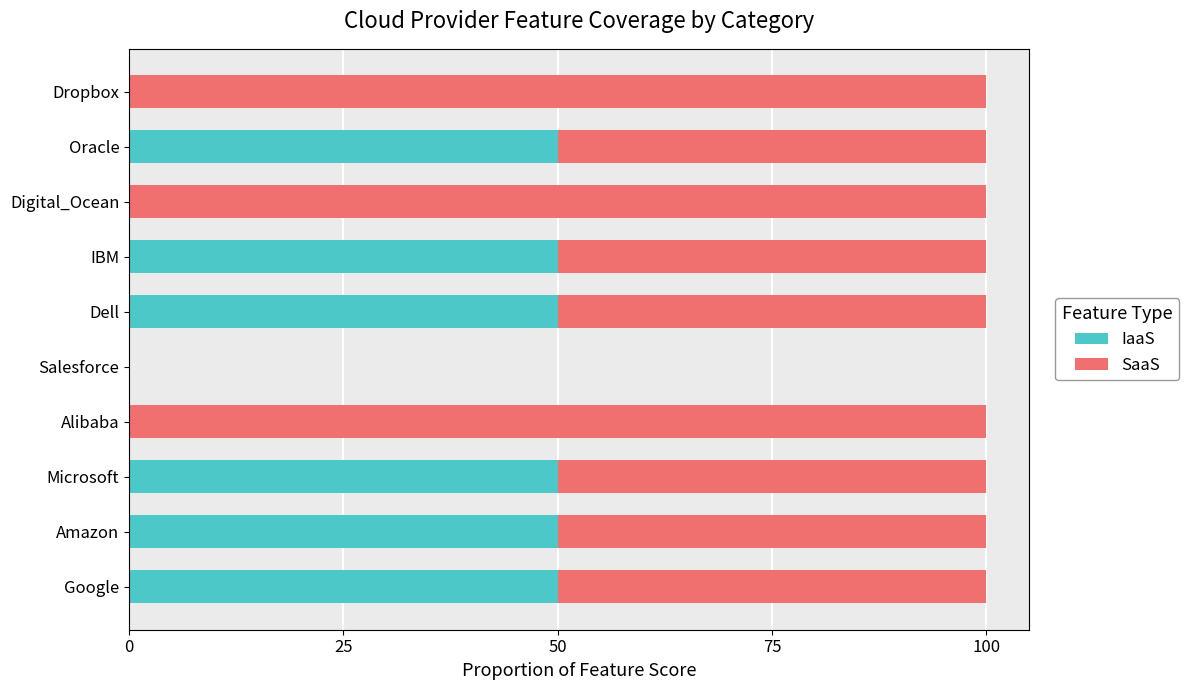

Is it true that IaaS equals 30 at IBM?

False